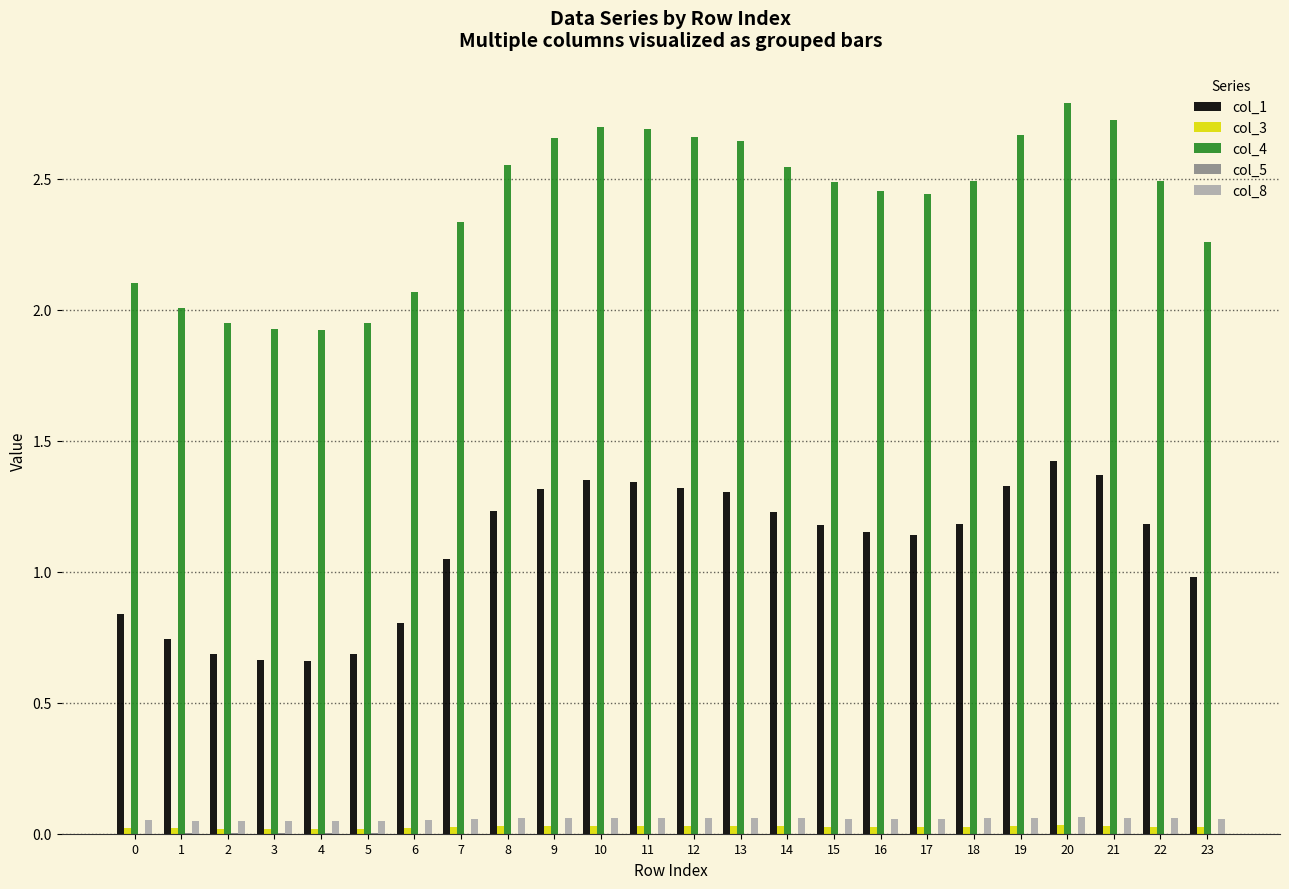

What is the maximum value for col_1?

1.4